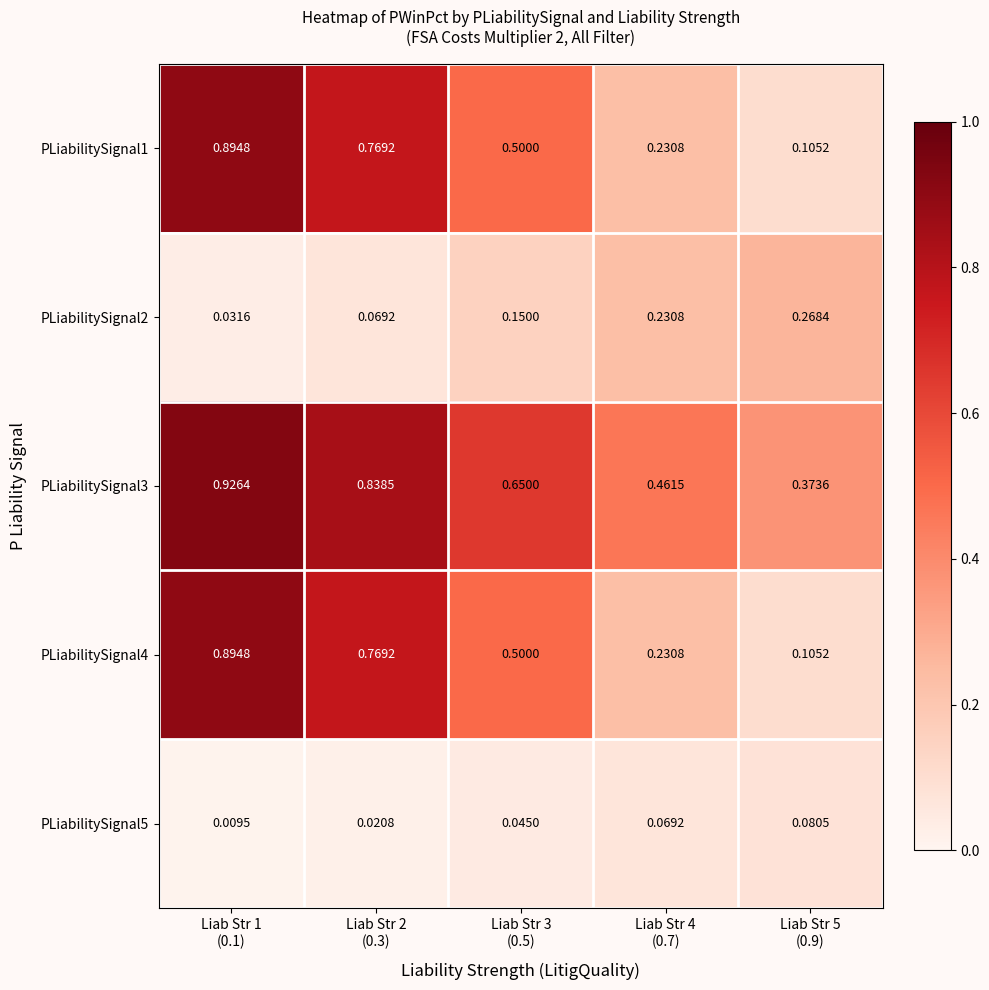

Which category has the highest value across all series?

Liab Str 1
(0.1)